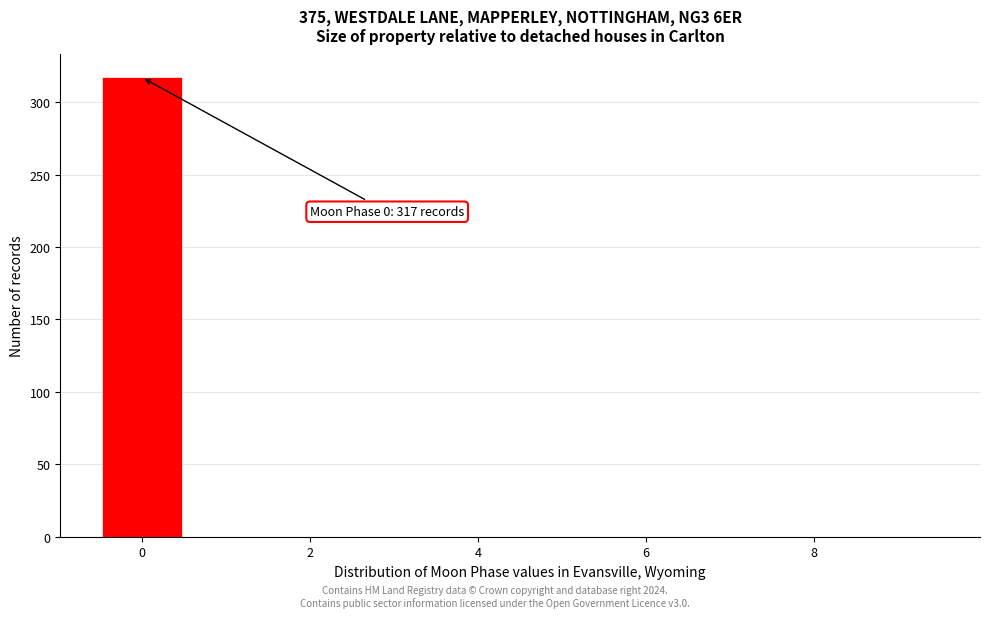

Over which range of the x-axis is the bar tallest?

-0.5 to 0.5